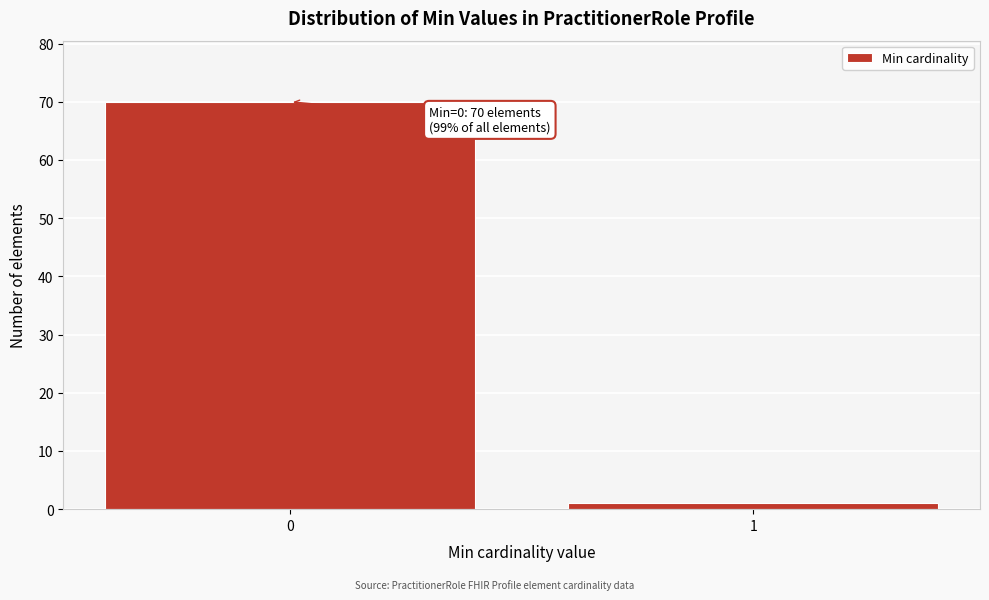

Reading left to right, what are all the values shown in this chart?

0=70	1=1